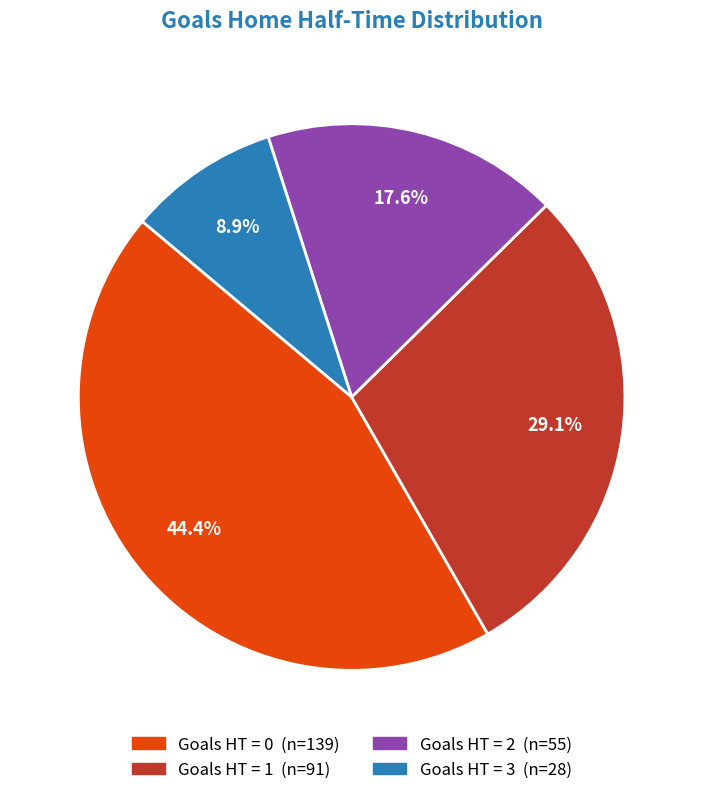

Is there a majority slice in this chart?

No